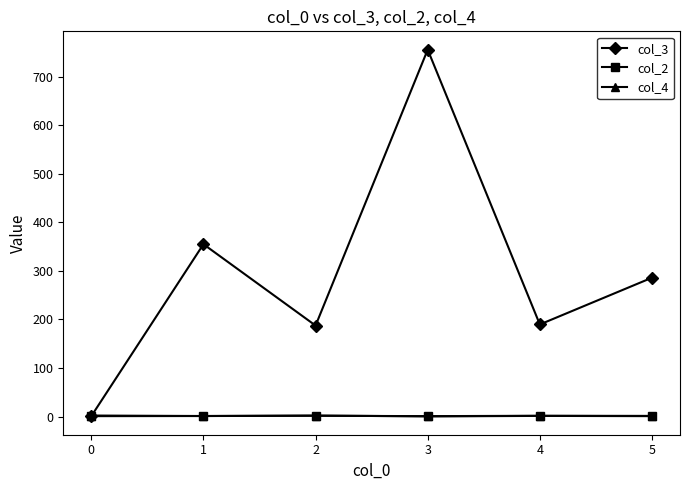

Which series has the widest spread of values?

col_3